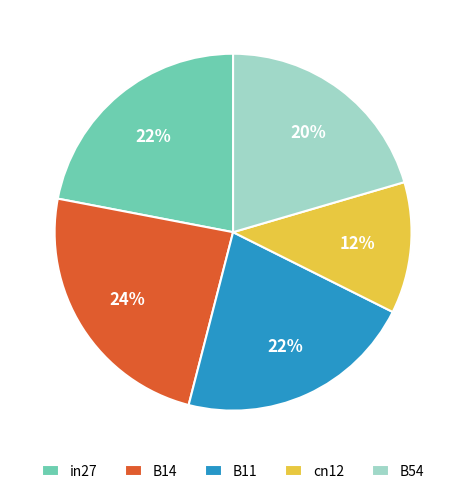

How many segments does this pie chart have?

5